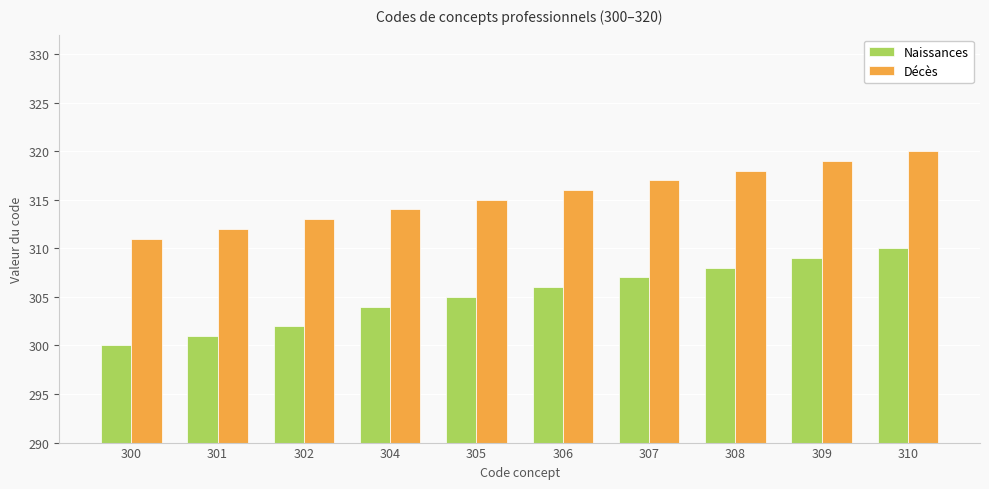

Where is Décès nearest to the value 315?

305